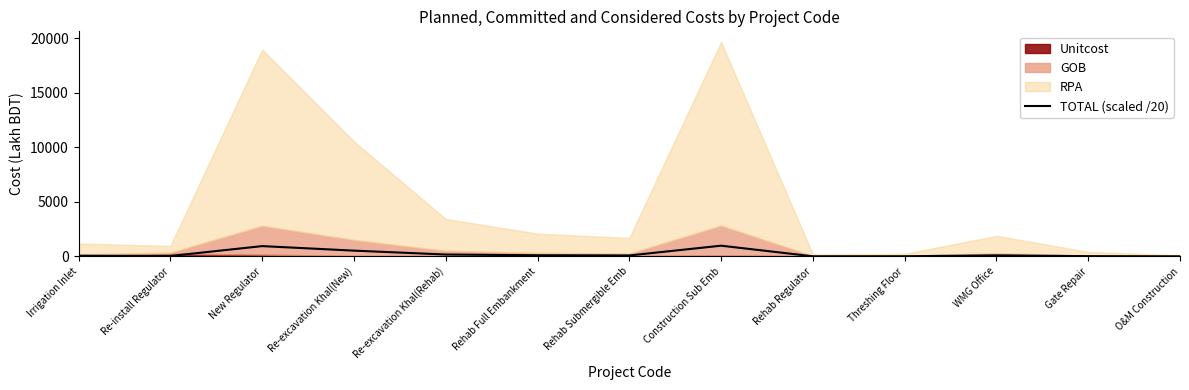

Approximately how many times larger is the value at Rehab Regulator compared to Irrigation Inlet?

0.1